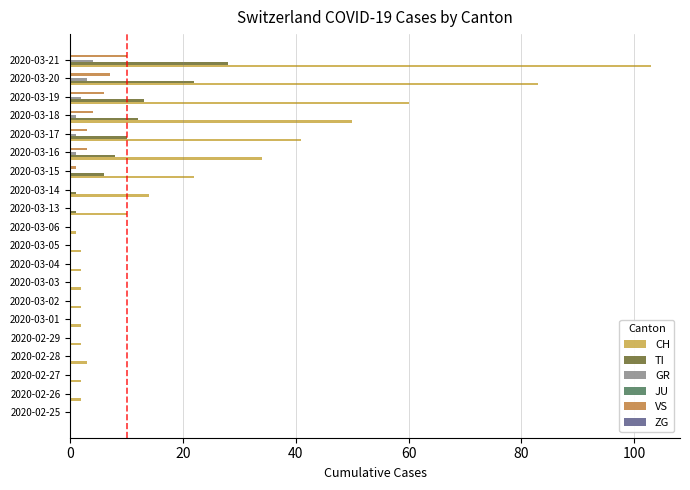

What is the maximum value shown in the chart?

103